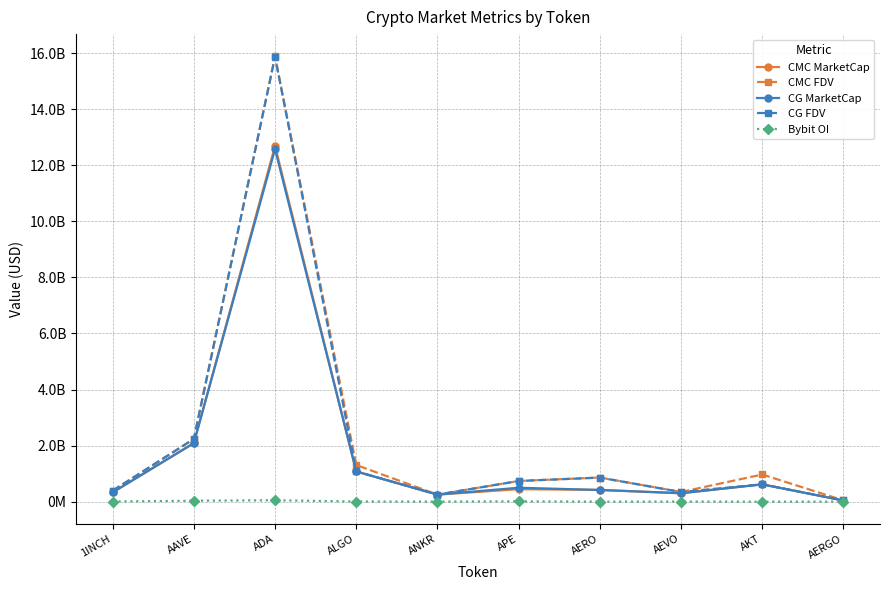

What is the total value across all series at AAVE?

8690412486.1